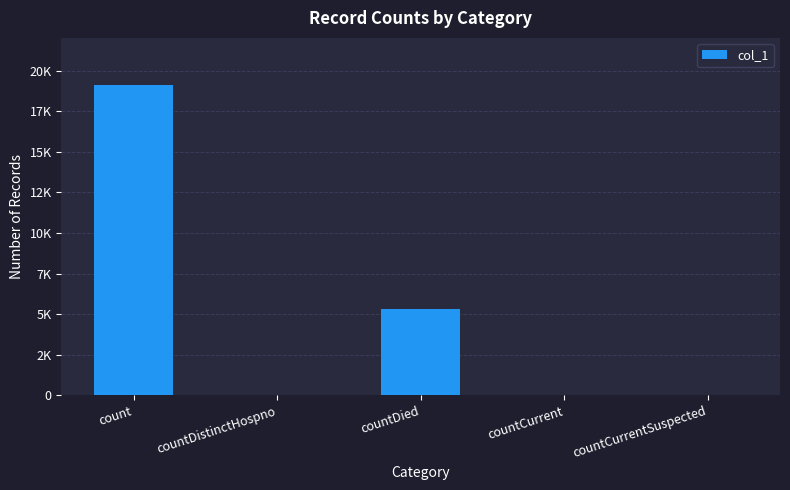

What is the difference between the values at countCurrentSuspected and countCurrent?

47